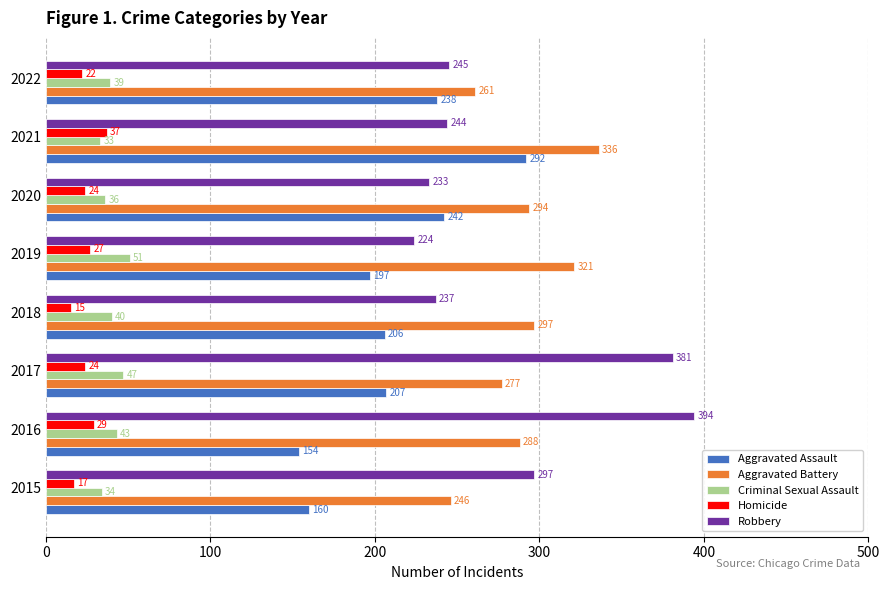

Rank the categories by Criminal Sexual Assault value from highest to lowest.

2019, 2017, 2016, 2018, 2022, 2020, 2015, 2021